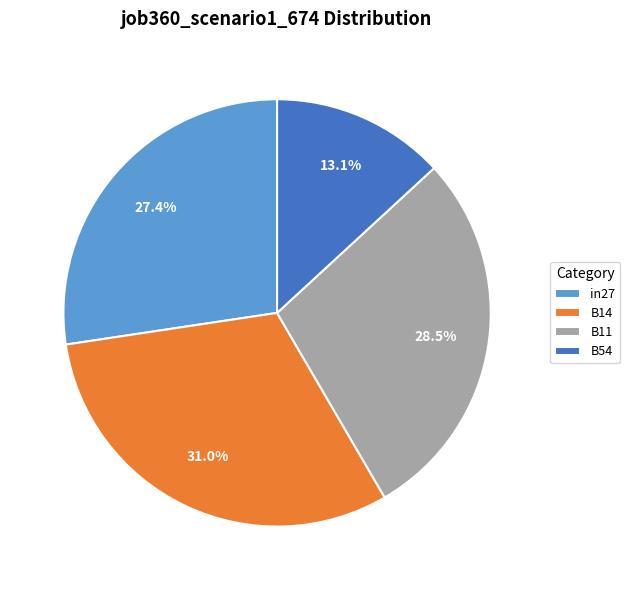

Is there a majority slice in this chart?

No